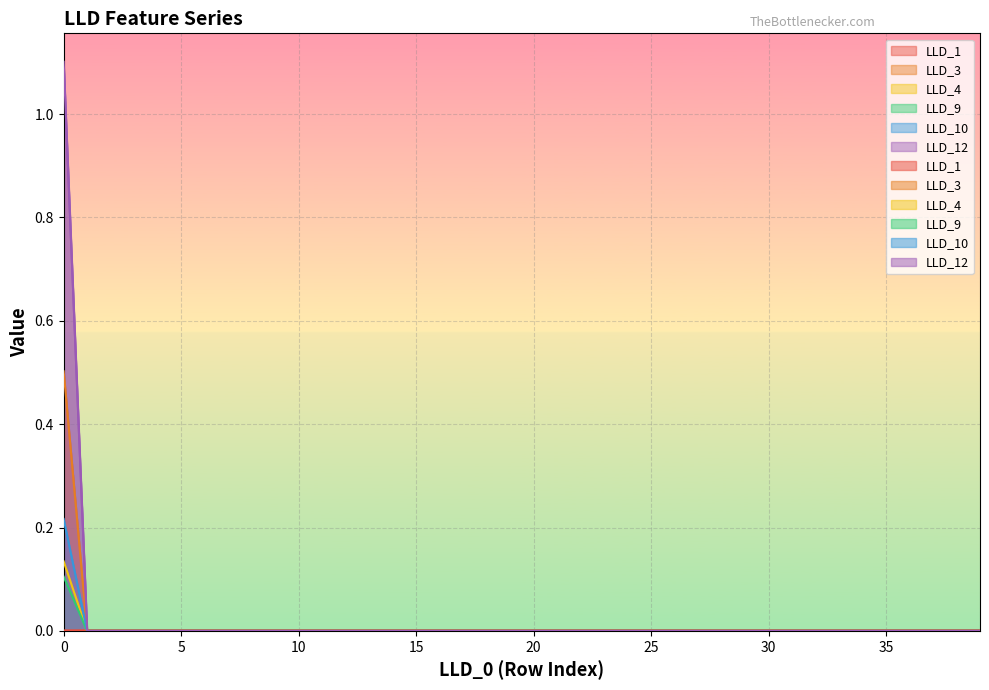

List the labels in order of LLD_9 value, largest first.

0, 1, 2, 3, 4, 5, 6, 7, 8, 9, 10, 11, 12, 13, 14, 15, 16, 17, 18, 19, 20, 21, 22, 23, 24, 25, 26, 27, 28, 29, 30, 31, 32, 33, 34, 35, 36, 37, 38, 39